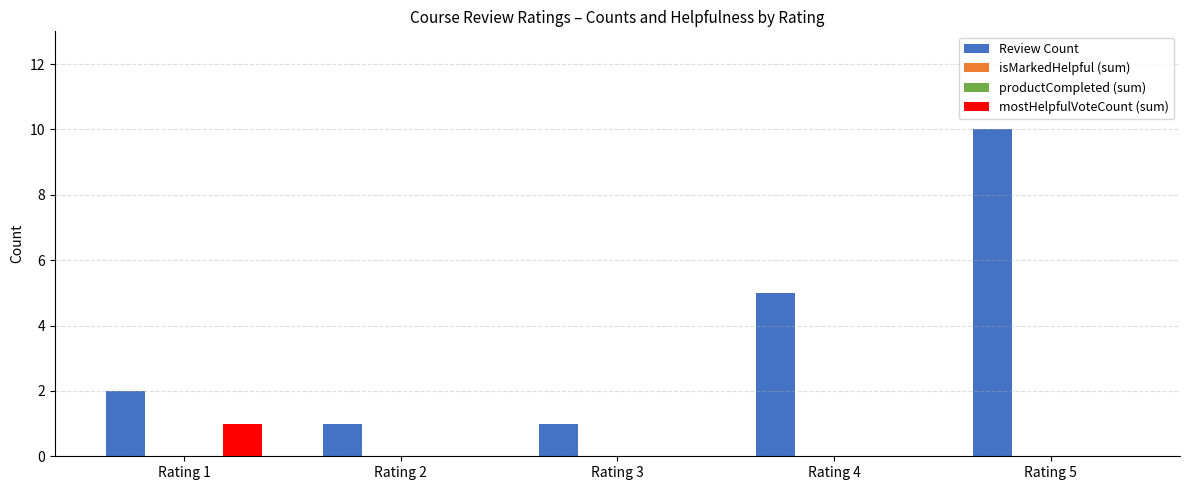

Does the chart contain any negative values?

No